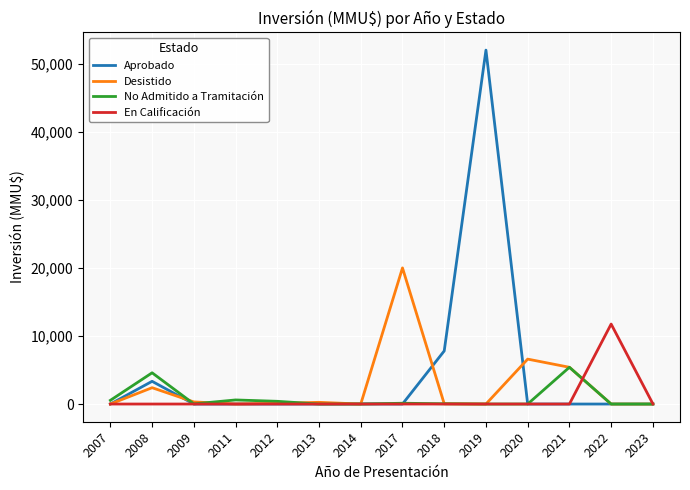

At which category is the sum across all series the highest?

2019